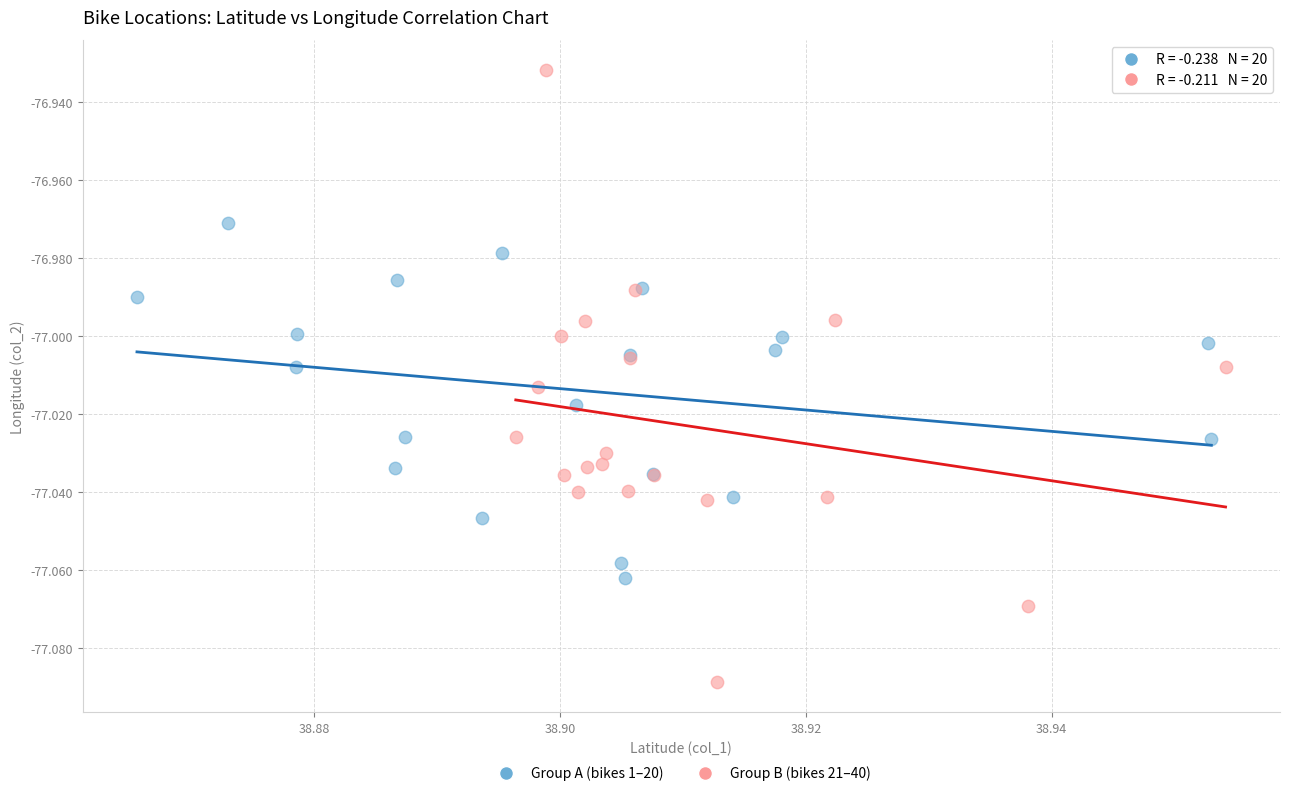

Which series contains the lowest Y value?

Group B (bikes 21–40)